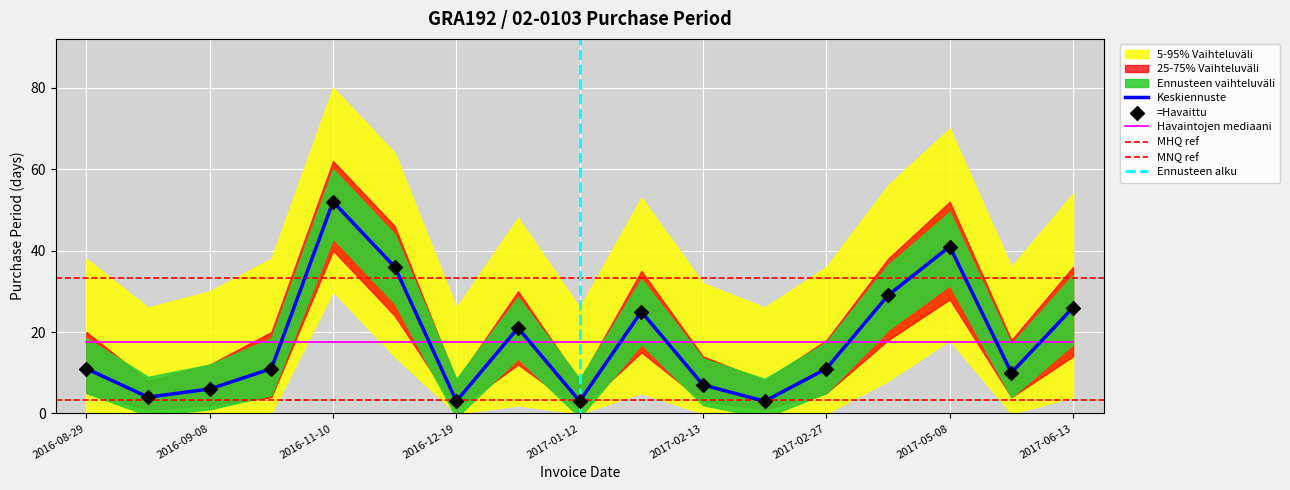

Which has a higher value, 2017-01-12 or 2016-09-02?

2016-09-02